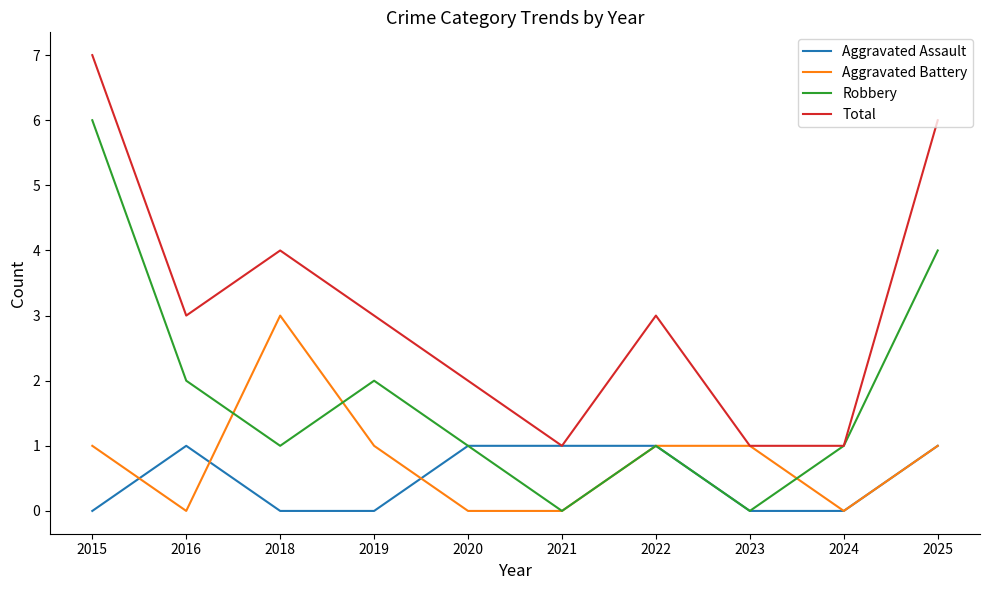

List the series in order of their peak value, lowest first.

Aggravated Assault, Aggravated Battery, Robbery, Total